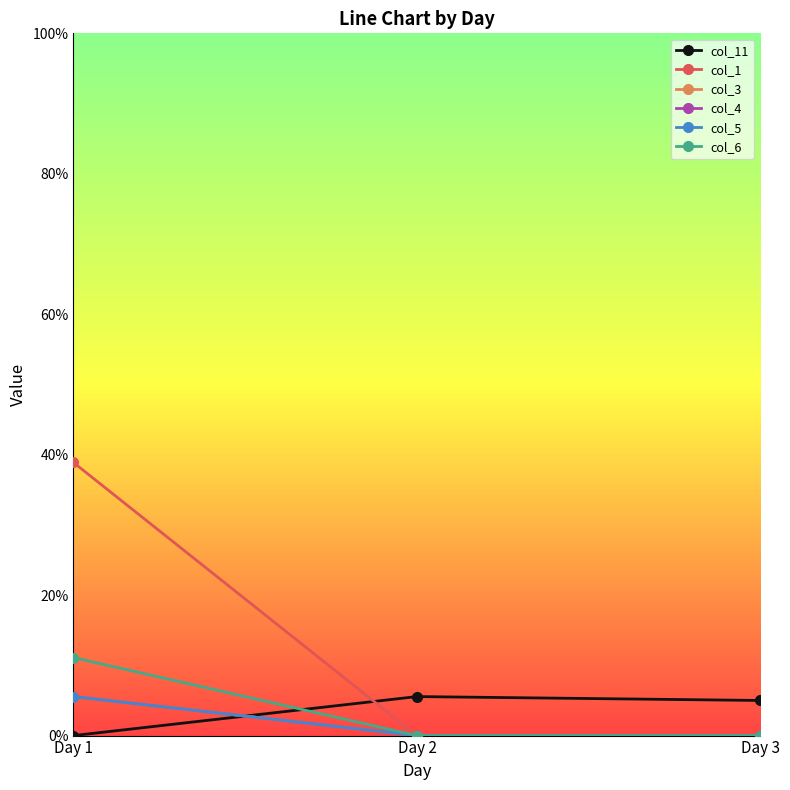

Is it true that col_5 equals 0.0 at Day 3?

True